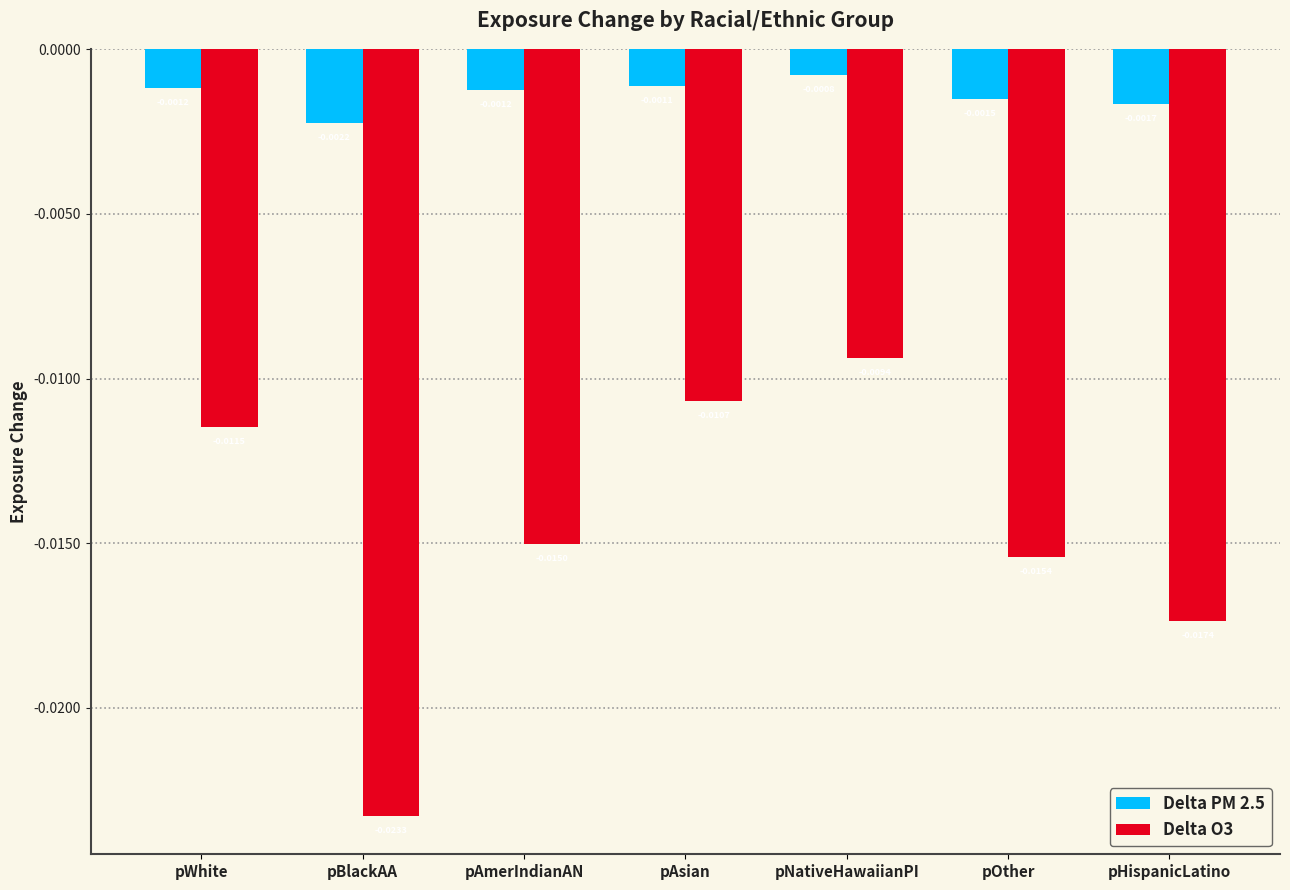

Which category has the highest value in the Delta PM 2.5 series?

pNativeHawaiianPI